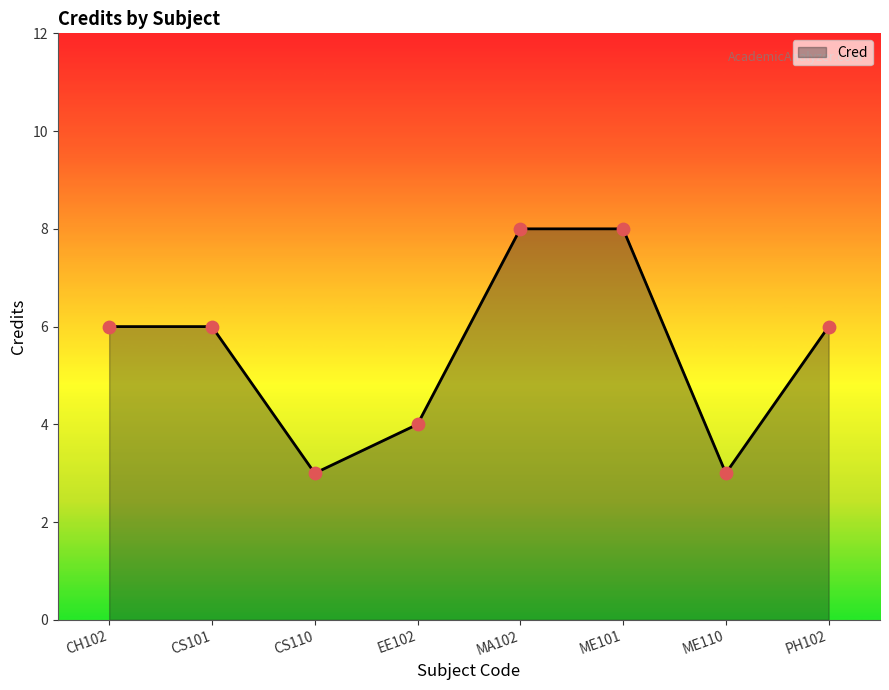

What is the change in value from CH102 to EE102?

-2